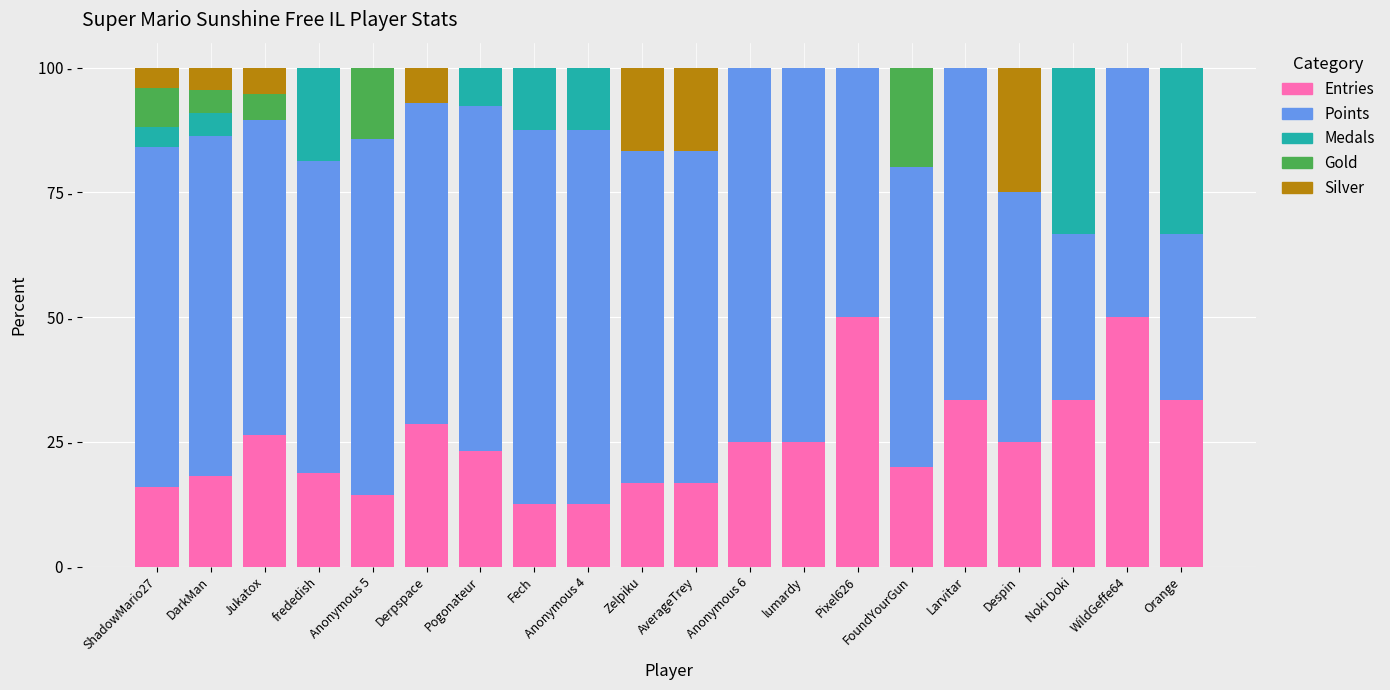

Does the chart contain stacked bars?

Yes